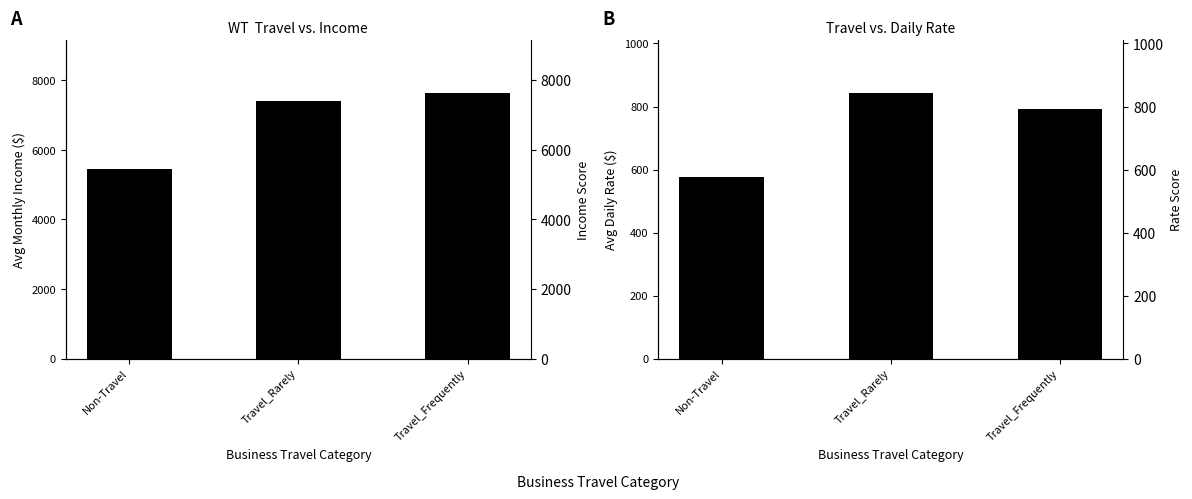

Where is Avg Daily Rate nearest to the value 709?

Travel_Frequently